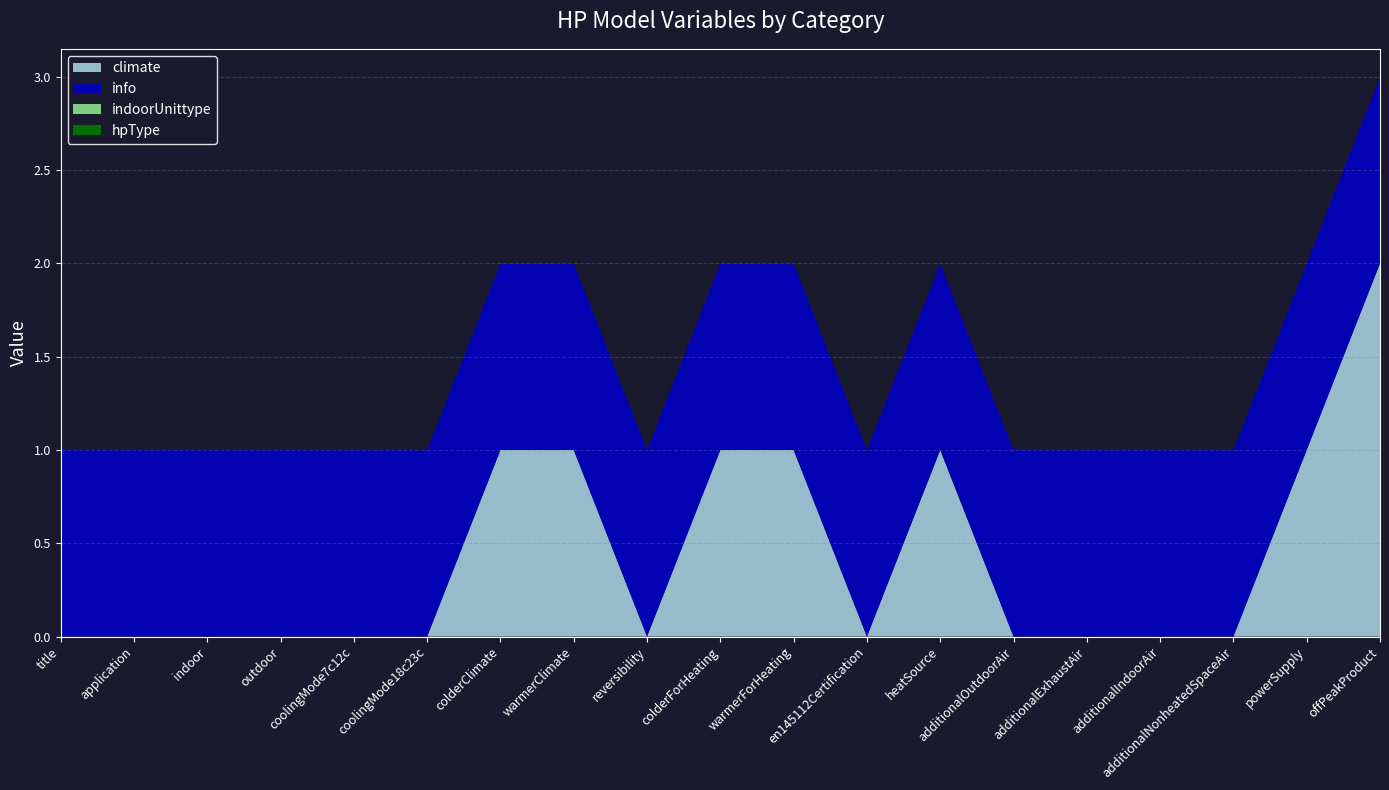

Reading left to right, what are all the values shown in this chart?

climate: title=0	application=0	indoor=0	outdoor=0	coolingMode7c12c=0	coolingMode18c23c=0	colderClimate=1	warmerClimate=1	reversibility=0	colderForHeating=1	warmerForHeating=1	en145112Certification=0	heatSource=1	additionalOutdoorAir=0	additionalExhaustAir=0	additionalIndoorAir=0	additionalNonheatedSpaceAir=0	powerSupply=1	offPeakProduct=2
info: title=1	application=1	indoor=1	outdoor=1	coolingMode7c12c=1	coolingMode18c23c=1	colderClimate=1	warmerClimate=1	reversibility=1	colderForHeating=1	warmerForHeating=1	en145112Certification=1	heatSource=1	additionalOutdoorAir=1	additionalExhaustAir=1	additionalIndoorAir=1	additionalNonheatedSpaceAir=1	powerSupply=1	offPeakProduct=1
indoorUnittype: title=0	application=0	indoor=0	outdoor=0	coolingMode7c12c=0	coolingMode18c23c=0	colderClimate=0	warmerClimate=0	reversibility=0	colderForHeating=0	warmerForHeating=0	en145112Certification=0	heatSource=0	additionalOutdoorAir=0	additionalExhaustAir=0	additionalIndoorAir=0	additionalNonheatedSpaceAir=0	powerSupply=0	offPeakProduct=0
hpType: title=0	application=0	indoor=0	outdoor=0	coolingMode7c12c=0	coolingMode18c23c=0	colderClimate=0	warmerClimate=0	reversibility=0	colderForHeating=0	warmerForHeating=0	en145112Certification=0	heatSource=0	additionalOutdoorAir=0	additionalExhaustAir=0	additionalIndoorAir=0	additionalNonheatedSpaceAir=0	powerSupply=0	offPeakProduct=0